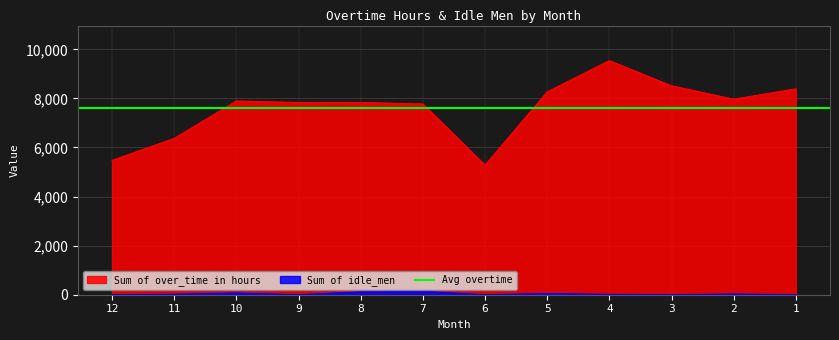

How many interior local peaks does the Sum of over_time in hours series have?

3